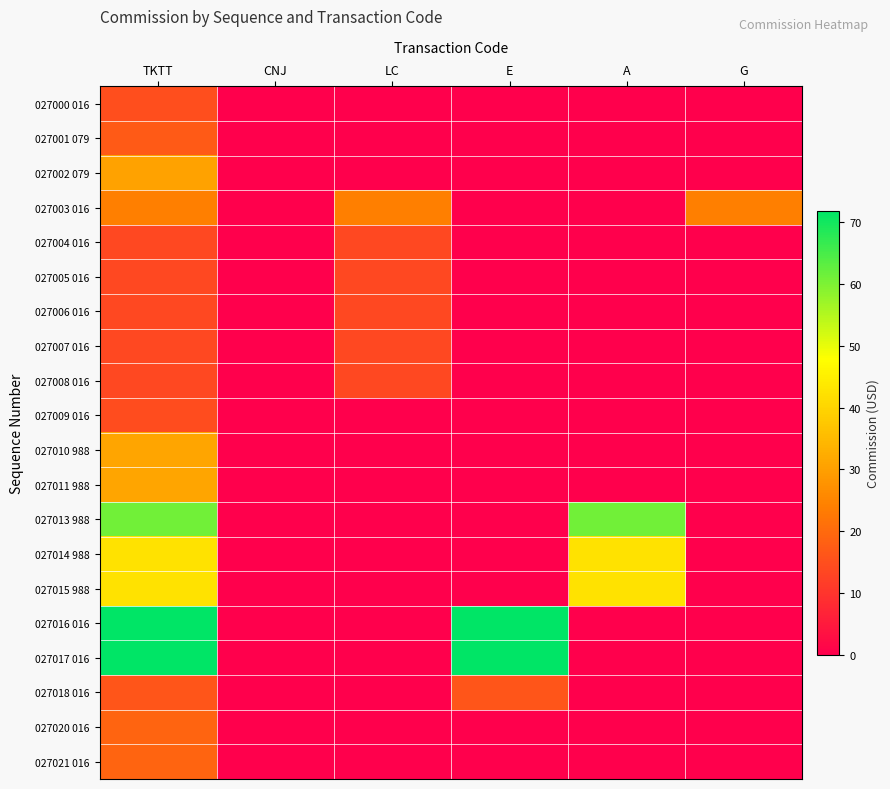

Reading left to right, list all the values displayed in this chart.

027000 016: TKTT=14.7	CNJ=0.0	LC=0.0	E=0.0	A=0.0	G=0.0
027001 079: TKTT=17.0	CNJ=0.0	LC=0.0	E=0.0	A=0.0	G=0.0
027002 079: TKTT=30.5	CNJ=0.0	LC=0.0	E=0.0	A=0.0	G=0.0
027003 016: TKTT=24.0	CNJ=0.0	LC=24.0	E=0.0	A=0.0	G=24.0
027004 016: TKTT=13.5	CNJ=0.0	LC=13.5	E=0.0	A=0.0	G=0.0
027005 016: TKTT=13.5	CNJ=0.0	LC=13.5	E=0.0	A=0.0	G=0.0
027006 016: TKTT=13.5	CNJ=0.0	LC=13.5	E=0.0	A=0.0	G=0.0
027007 016: TKTT=13.5	CNJ=0.0	LC=13.5	E=0.0	A=0.0	G=0.0
027008 016: TKTT=13.5	CNJ=0.0	LC=13.5	E=0.0	A=0.0	G=0.0
027009 016: TKTT=14.5	CNJ=0.0	LC=0.0	E=0.0	A=0.0	G=0.0
027010 988: TKTT=31.1	CNJ=0.0	LC=0.0	E=0.0	A=0.0	G=0.0
027011 988: TKTT=31.1	CNJ=0.0	LC=0.0	E=0.0	A=0.0	G=0.0
027013 988: TKTT=61.1	CNJ=0.0	LC=0.0	E=0.0	A=61.1	G=0.0
027014 988: TKTT=42.6	CNJ=0.0	LC=0.0	E=0.0	A=42.6	G=0.0
027015 988: TKTT=42.6	CNJ=0.0	LC=0.0	E=0.0	A=42.6	G=0.0
027016 016: TKTT=71.9	CNJ=0.0	LC=0.0	E=71.9	A=0.0	G=0.0
027017 016: TKTT=71.9	CNJ=0.0	LC=0.0	E=71.9	A=0.0	G=0.0
027018 016: TKTT=16.1	CNJ=0.0	LC=0.0	E=16.1	A=0.0	G=0.0
027020 016: TKTT=19.0	CNJ=0.0	LC=0.0	E=0.0	A=0.0	G=0.0
027021 016: TKTT=19.0	CNJ=0.0	LC=0.0	E=0.0	A=0.0	G=0.0